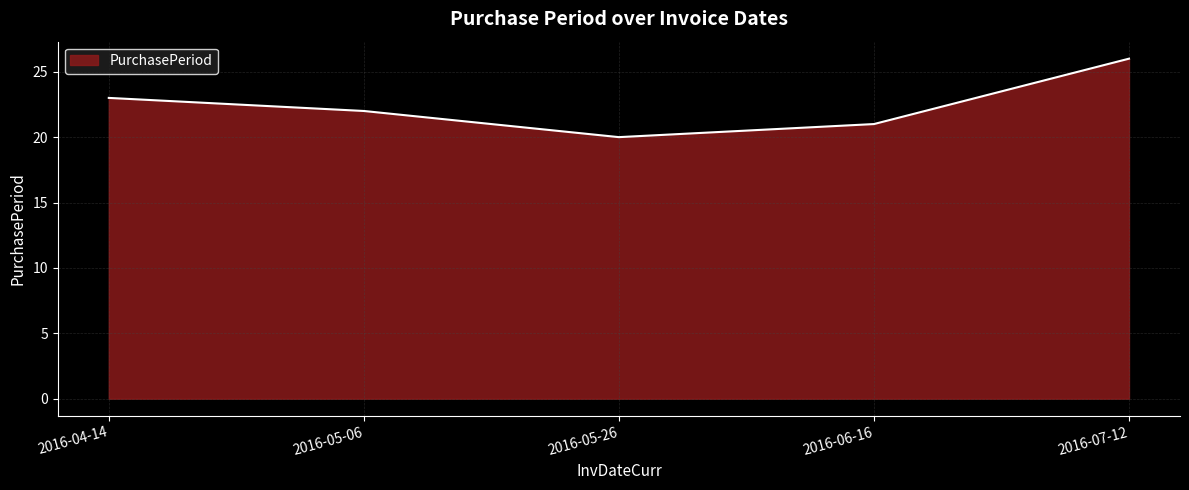

How many lines are shown in the chart?

1